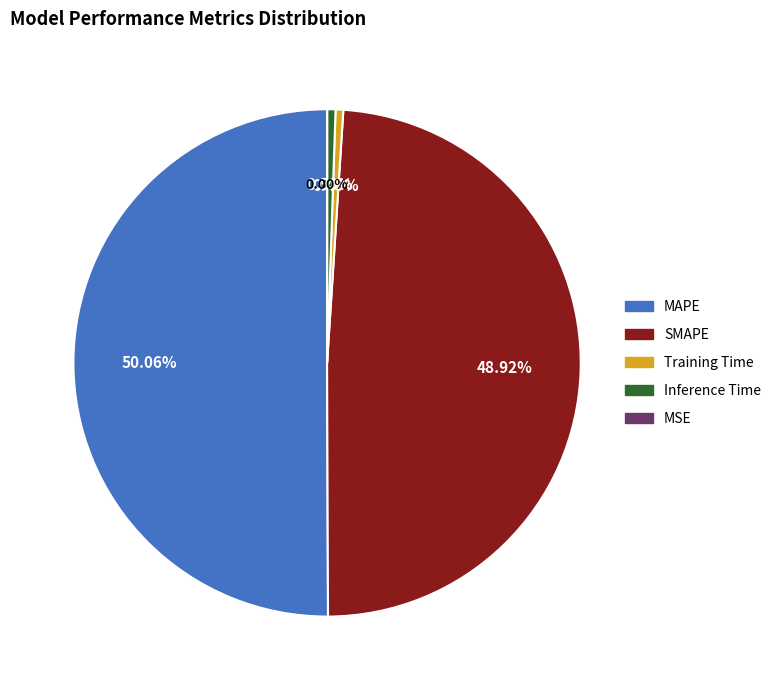

Which category accounts for the majority?

MAPE